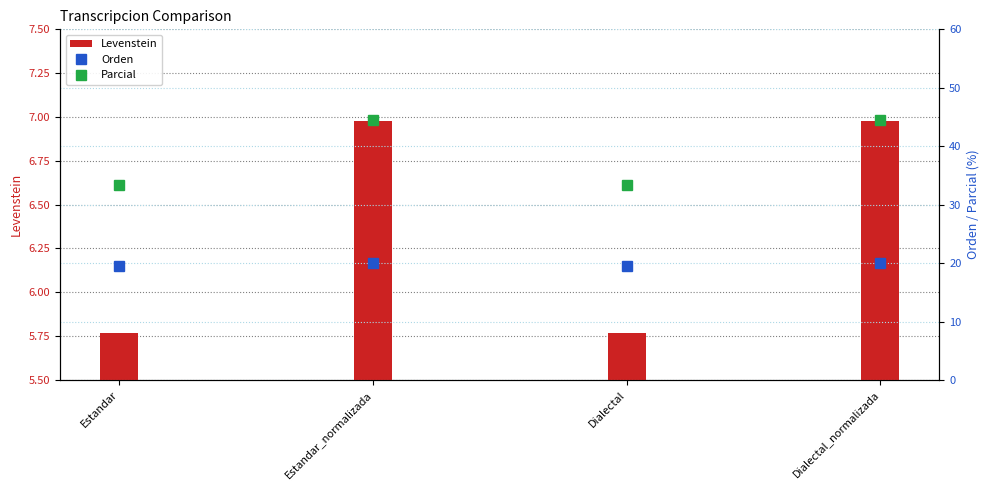

How many series are shown in this chart?

3